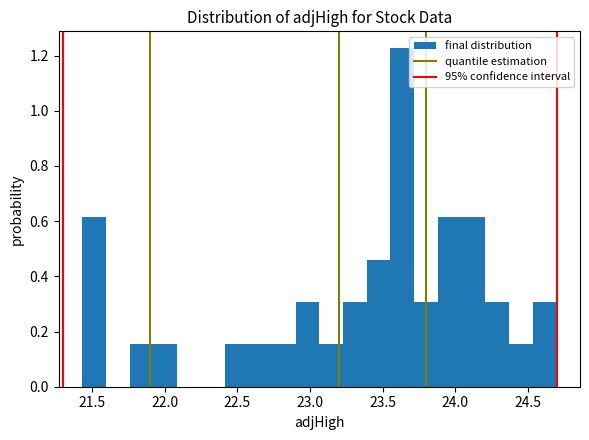

Read against the x-axis, roughly where is the centre of the tallest bar?

23.65